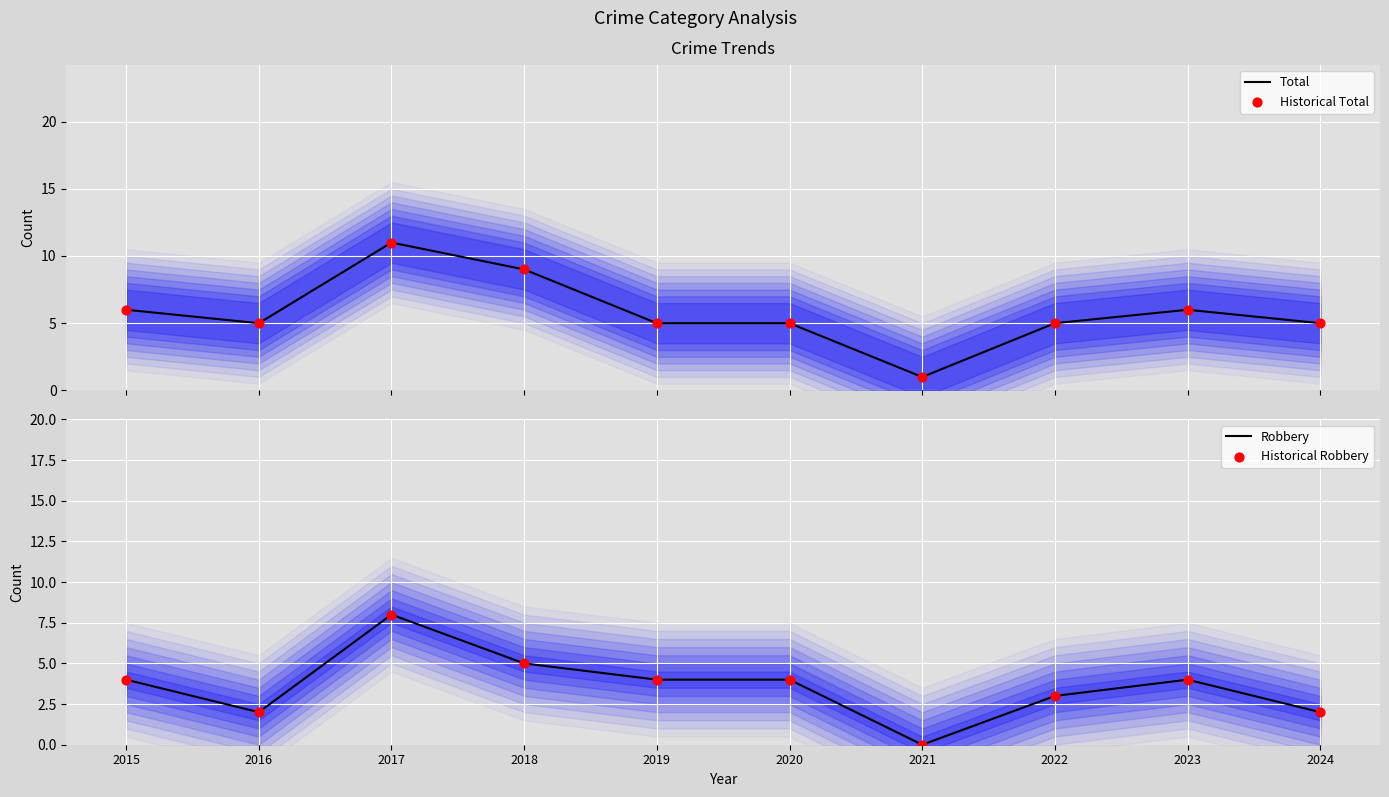

Which series reaches the maximum Y coordinate?

Total